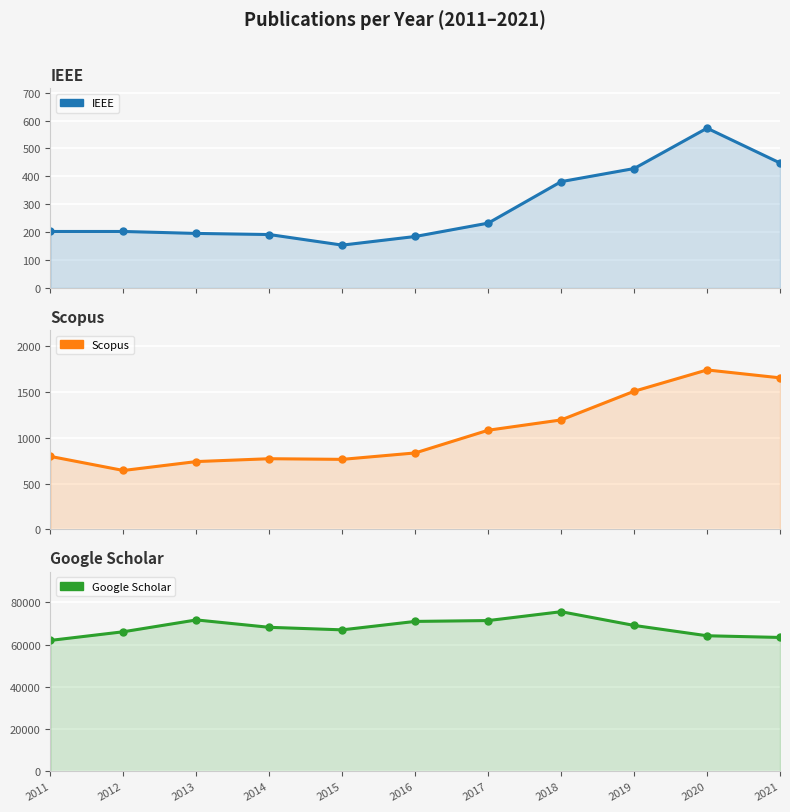

How many data points does each series have?

11